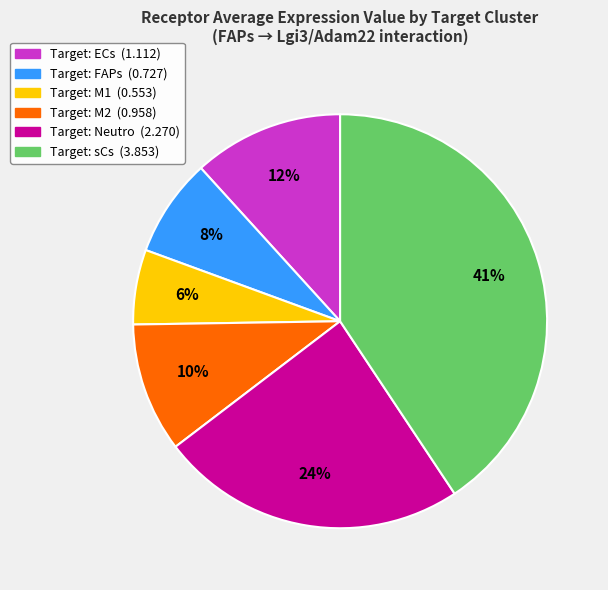

To the nearest percent, what is the average slice percentage?

17%